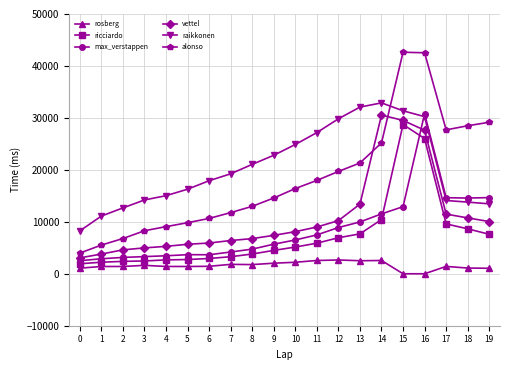

What is the difference between the second highest and minimum values in the ricciardo series?

24097